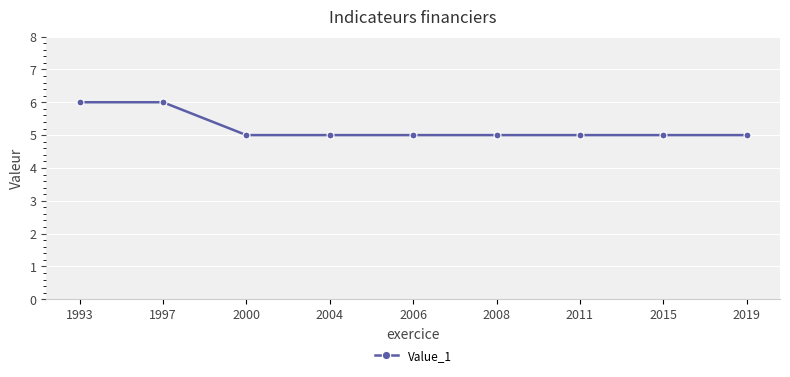

What is the value of the 3rd point from the left?

5